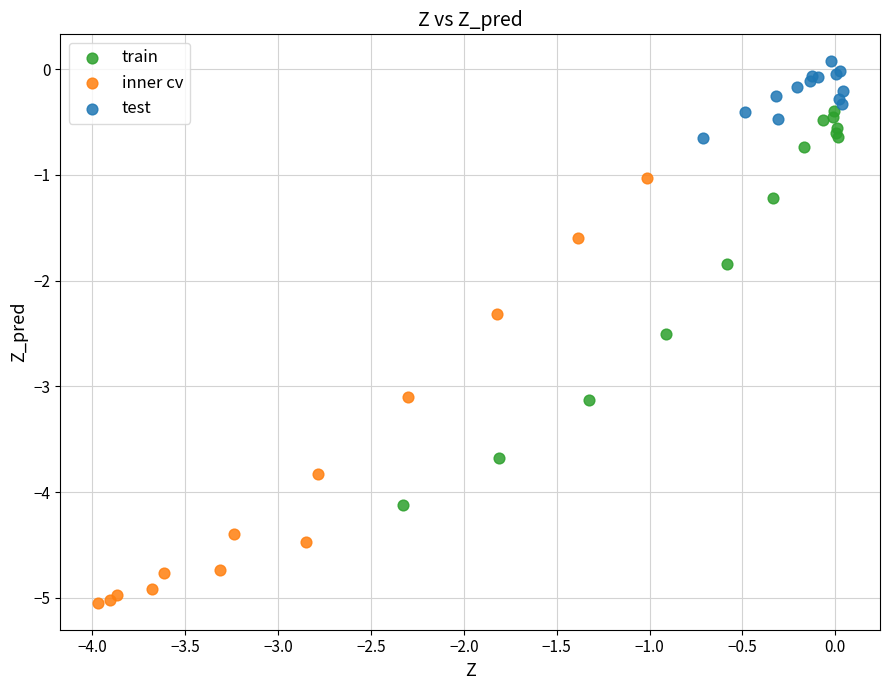

Which series contains the highest Y value?

test